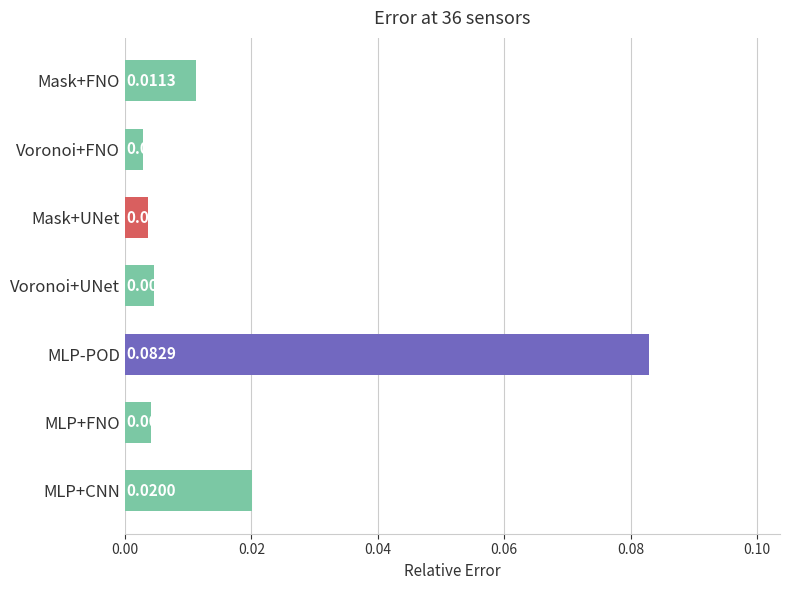

List the labels in order of value, largest first.

MLP-POD, MLP+CNN, Mask+FNO, Voronoi+UNet, MLP+FNO, Mask+UNet, Voronoi+FNO